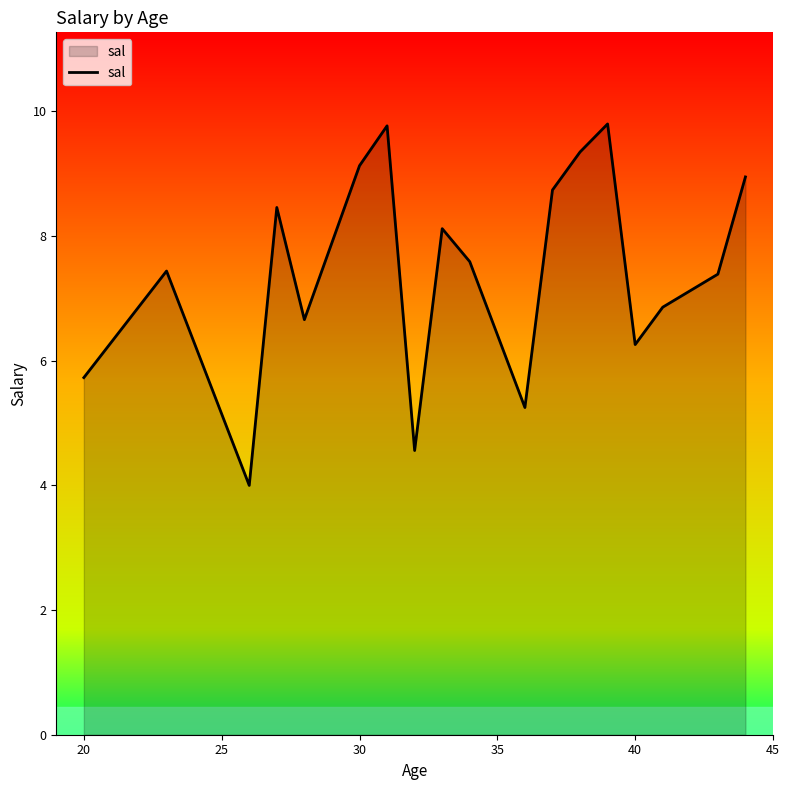

What is the maximum value shown in the chart?

9.8